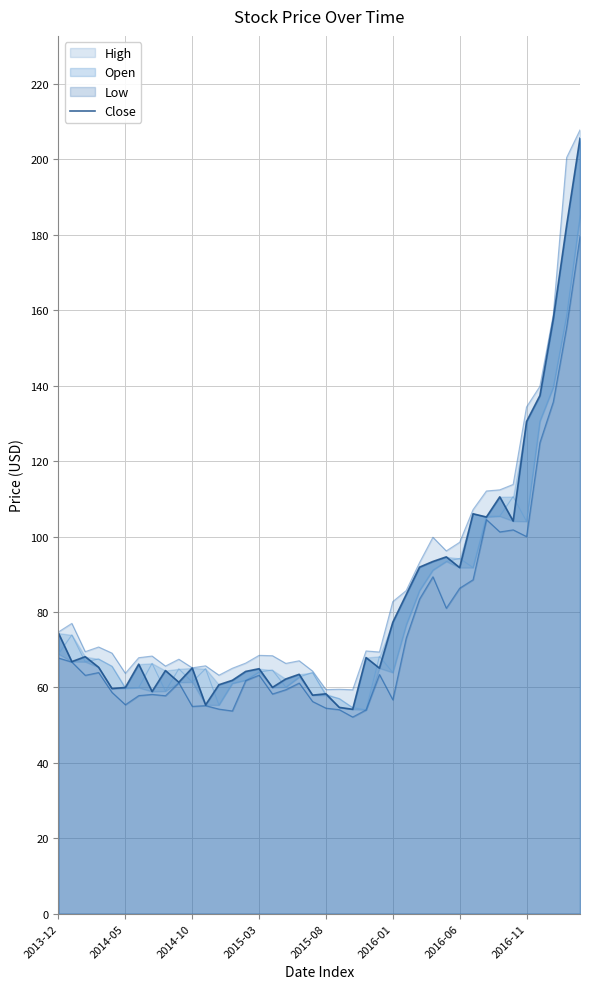

The chart shows a value of 65.2 at 2014-10. True or false?

True